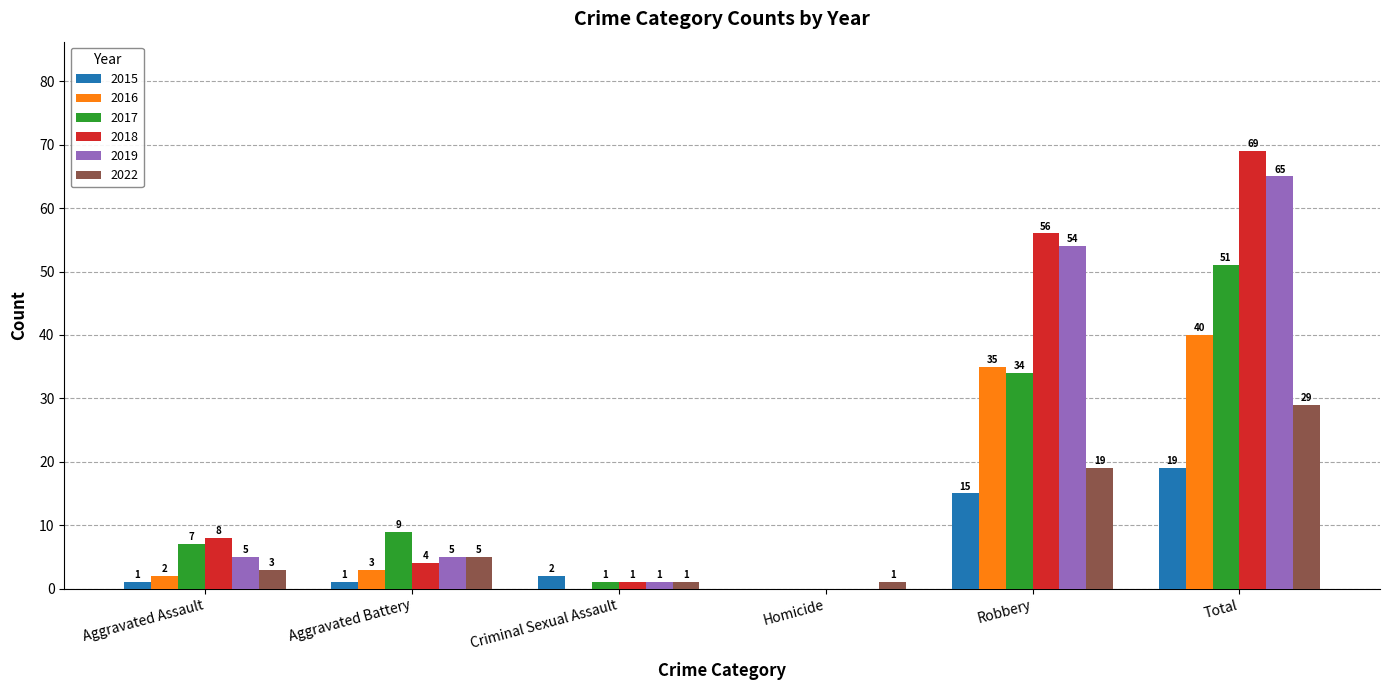

What is the maximum value shown in the chart?

69